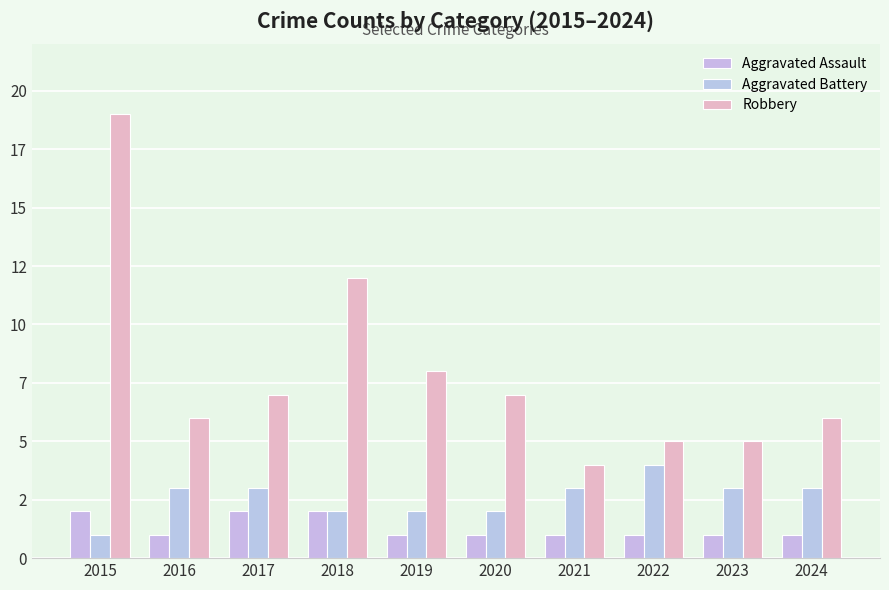

Reading left to right, list all the values displayed in this chart.

Aggravated Assault: 2	1	2	2	1	1	1	1	1	1
Aggravated Battery: 1	3	3	2	2	2	3	4	3	3
Robbery: 19	6	7	12	8	7	4	5	5	6